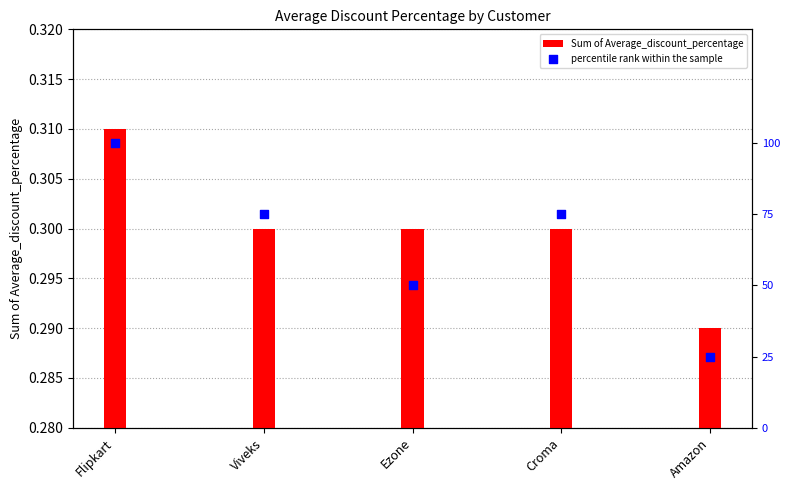

Which series contains the highest Y value?

percentile rank within the sample